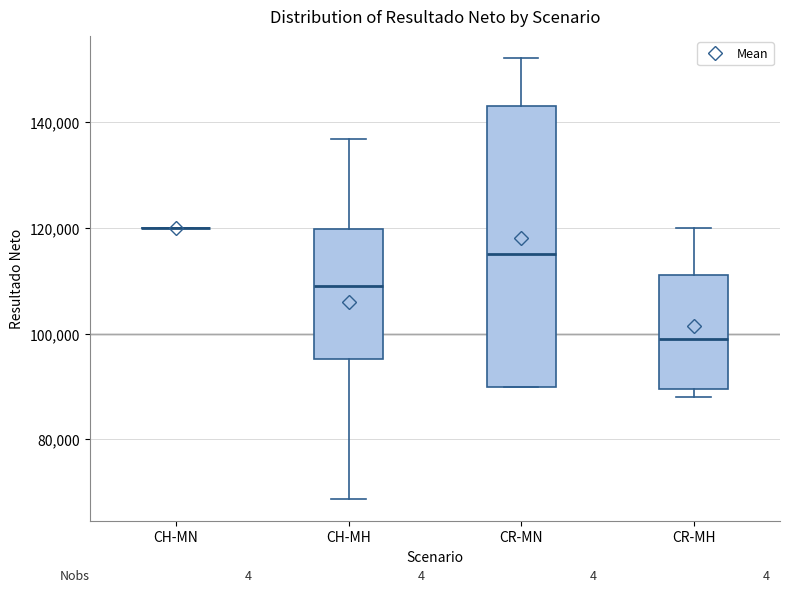

Reading left to right, read every box against the y-axis: the position of its median line, the range the box covers, and the ends of its whiskers. The values are not printed on the chart, so give them approximately, as read against the axis.

CH-MN: box collapsed to a line at 120000, whiskers 120000 to 120000
CH-MH: median 110000, box 96000 to 120000, whiskers 68000 to 136000
CR-MN: median 116000, box 90000 to 144000, whiskers 90000 to 152000
CR-MH: median 100000, box 90000 to 112000, whiskers 88000 to 120000